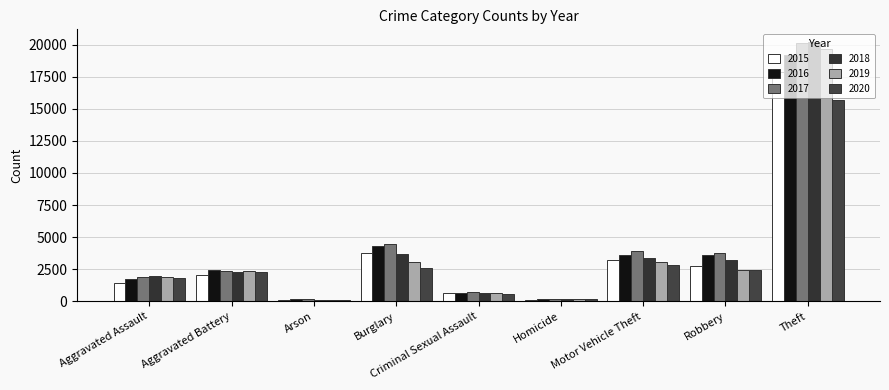

At Burglary, list the series in order from smallest to largest.

2020, 2019, 2018, 2015, 2016, 2017